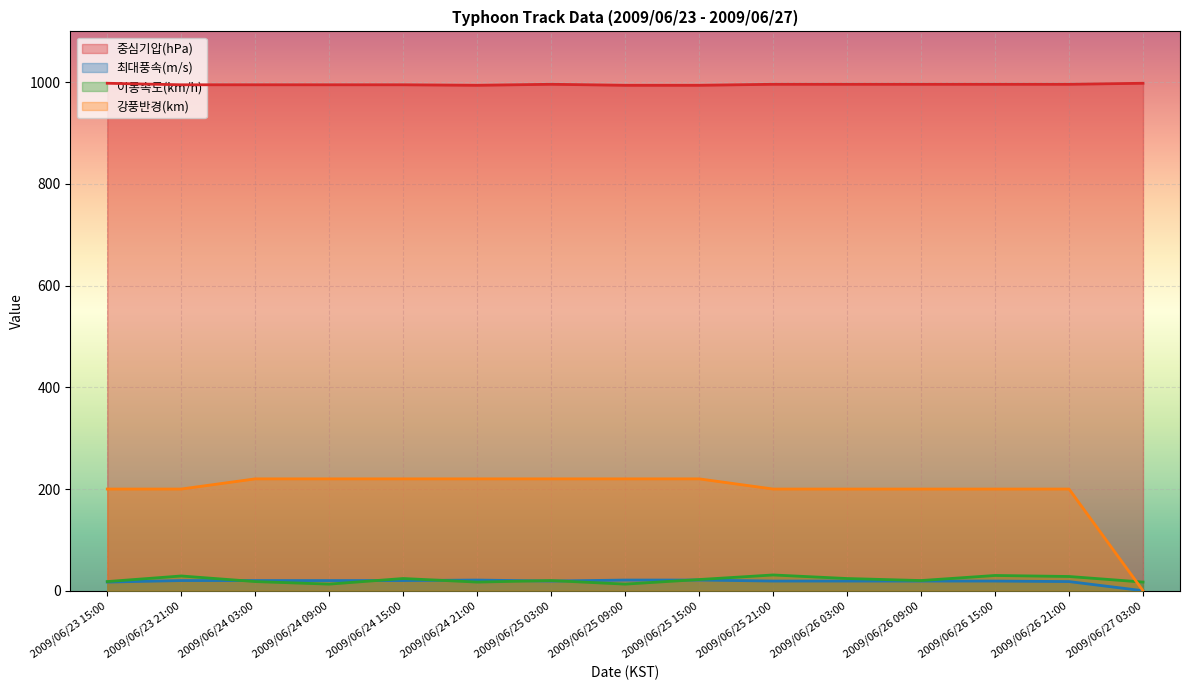

Where is the first local maximum for 최대풍속(m/s)?

2009/06/24 21:00